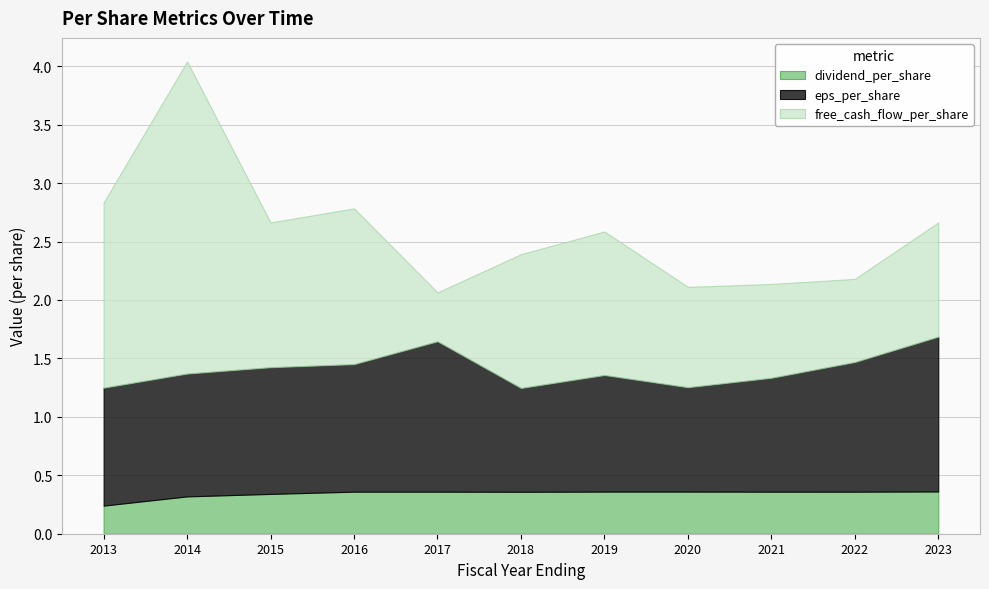

The free_cash_flow_per_share series shows 0.8 at 2021. True or false?

True